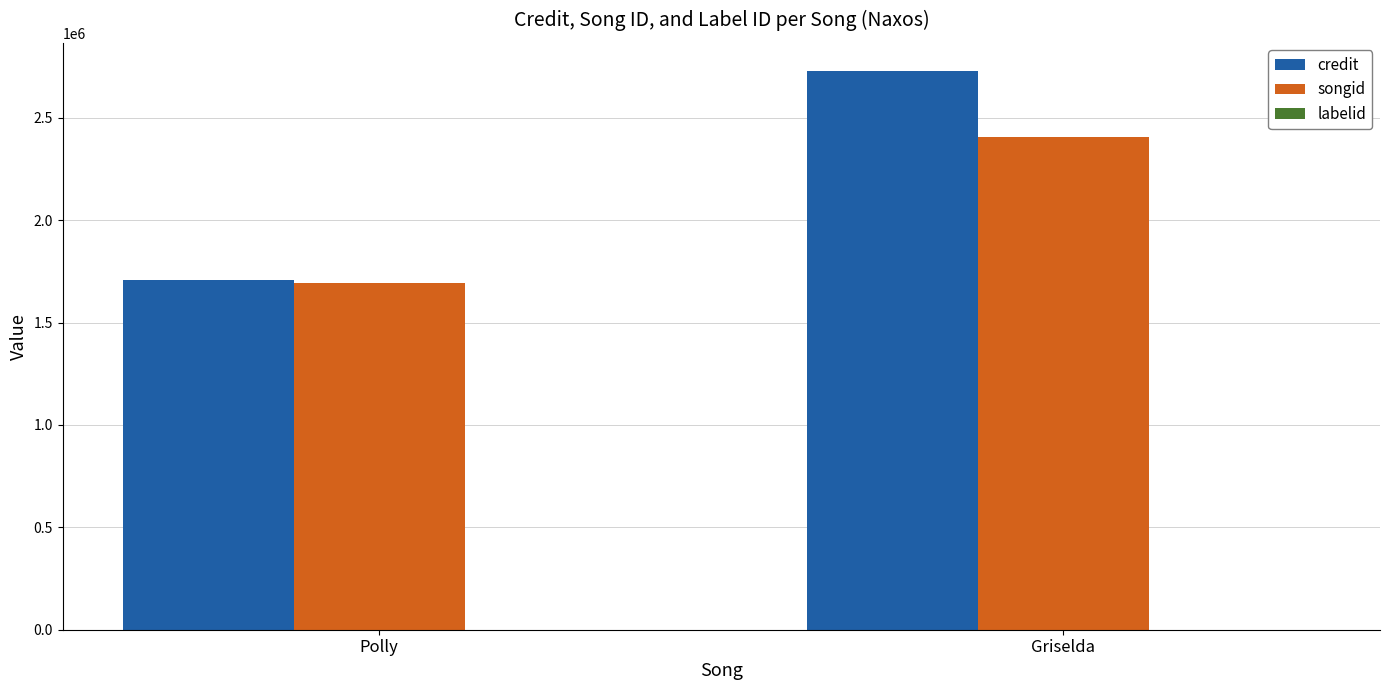

How many songid values are between 1693625 and 2406736?

2